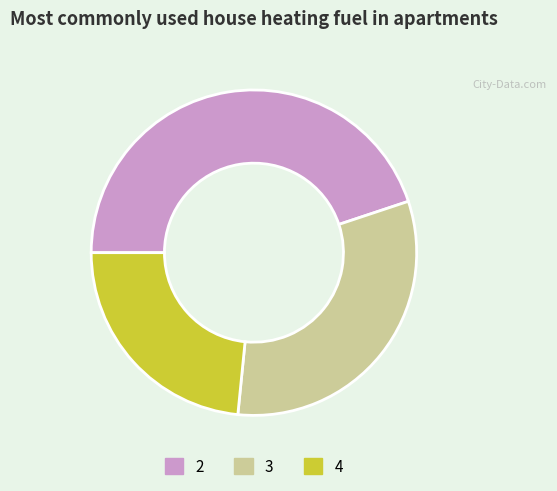

Is it true that 2 is 32% of the pie?

False